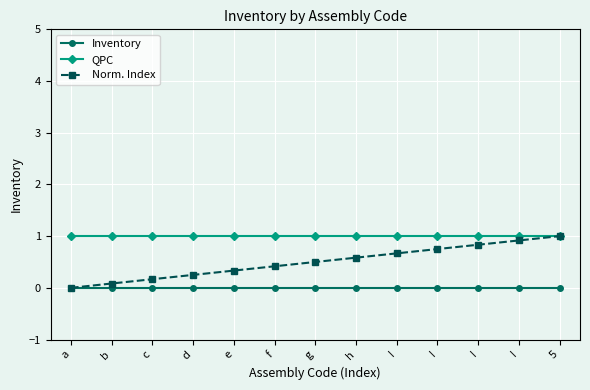

How many categories are shown in the chart?

13